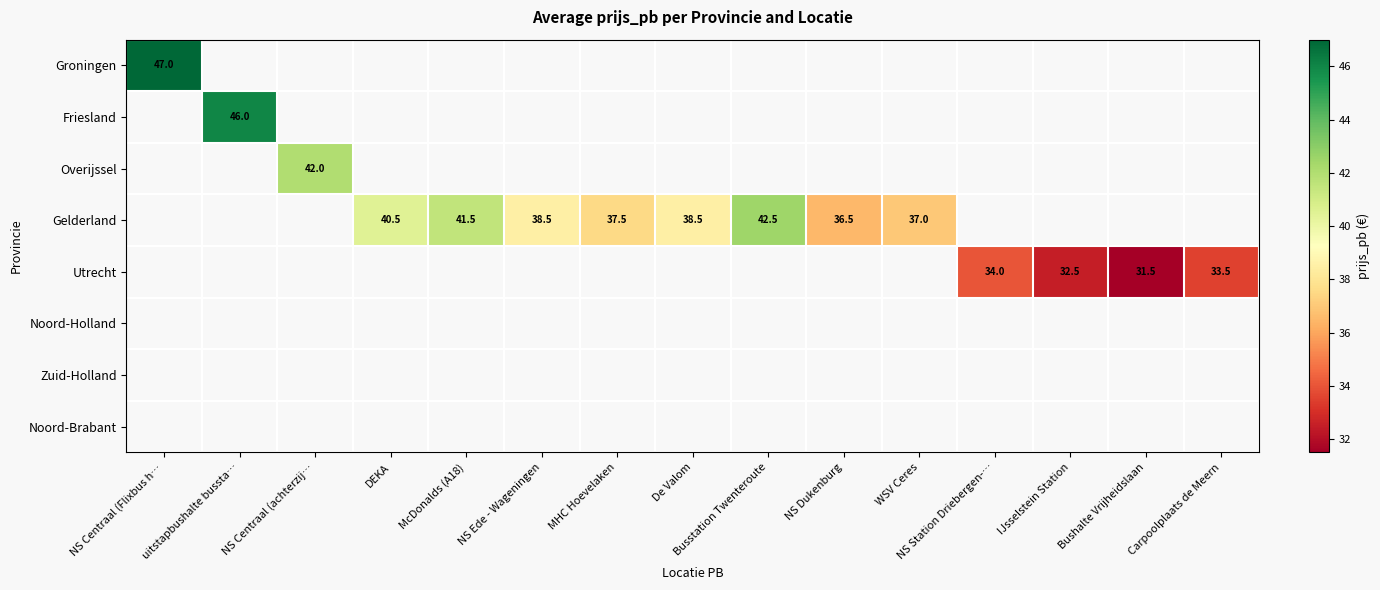

The Gelderland series shows 22.2 at NS Ede - Wageningen. True or false?

False